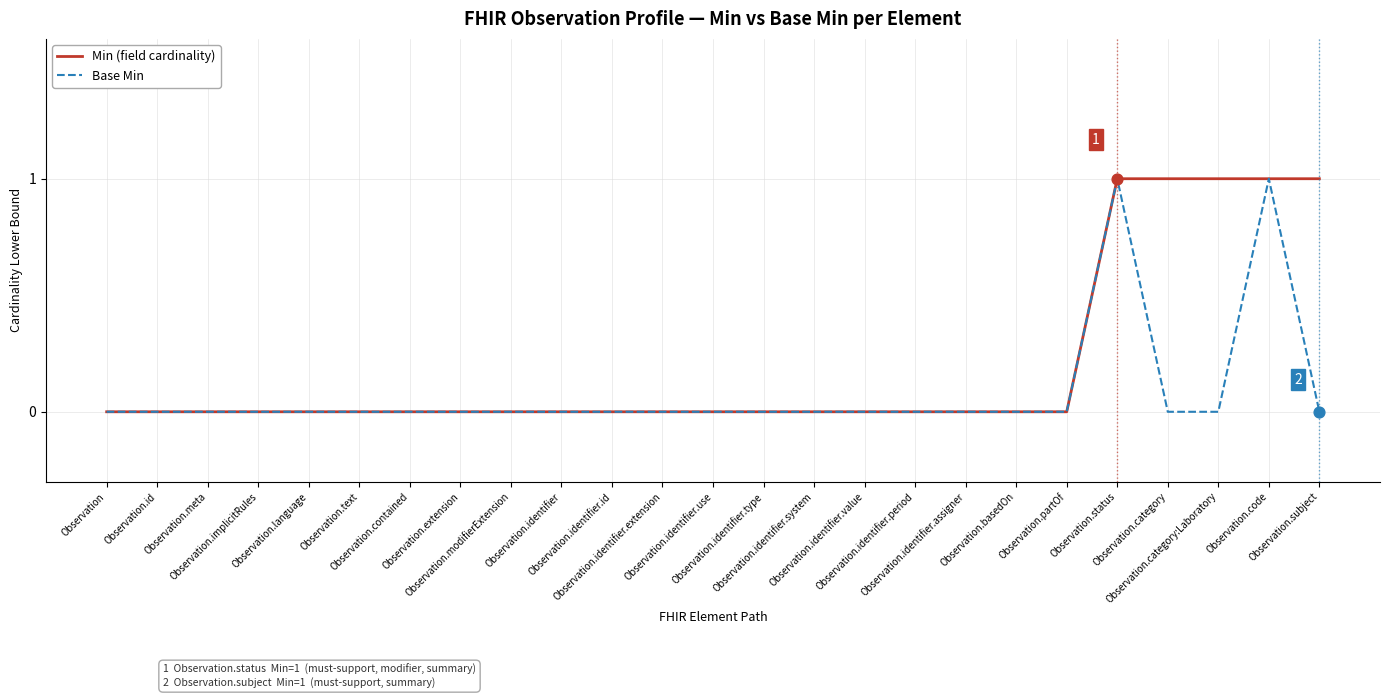

List the series in order of their overall mean, highest first.

Min (field cardinality), Base Min